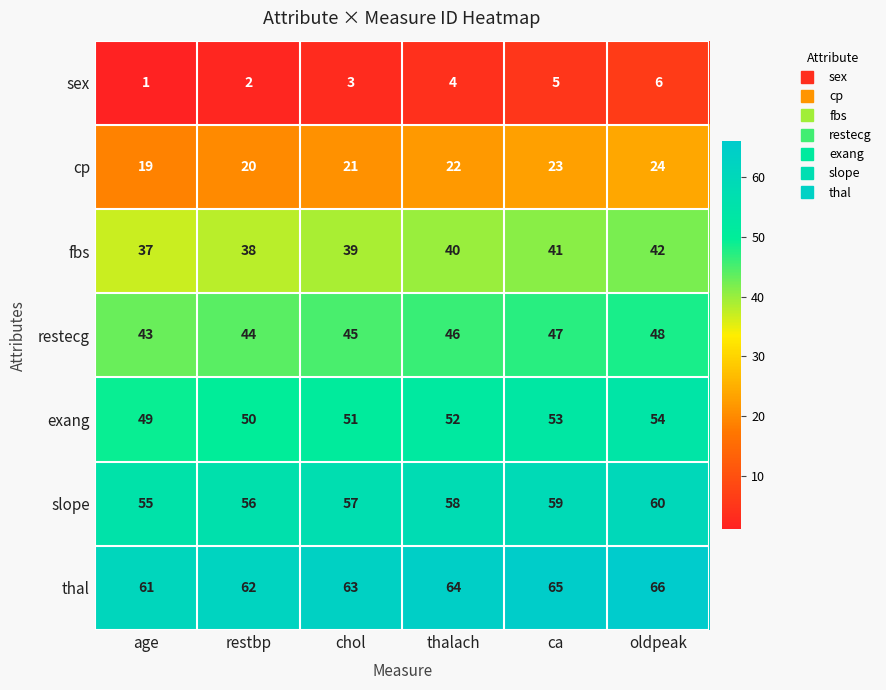

Rank the series by their maximum value, from lowest to highest.

sex, cp, fbs, restecg, exang, slope, thal